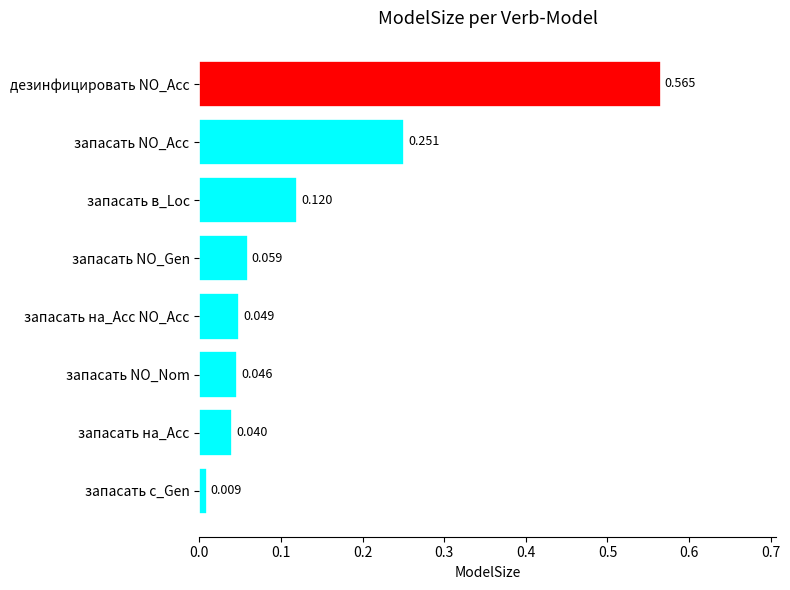

Which has a higher value, запасать в_Loc or запасать на_Acc?

запасать в_Loc